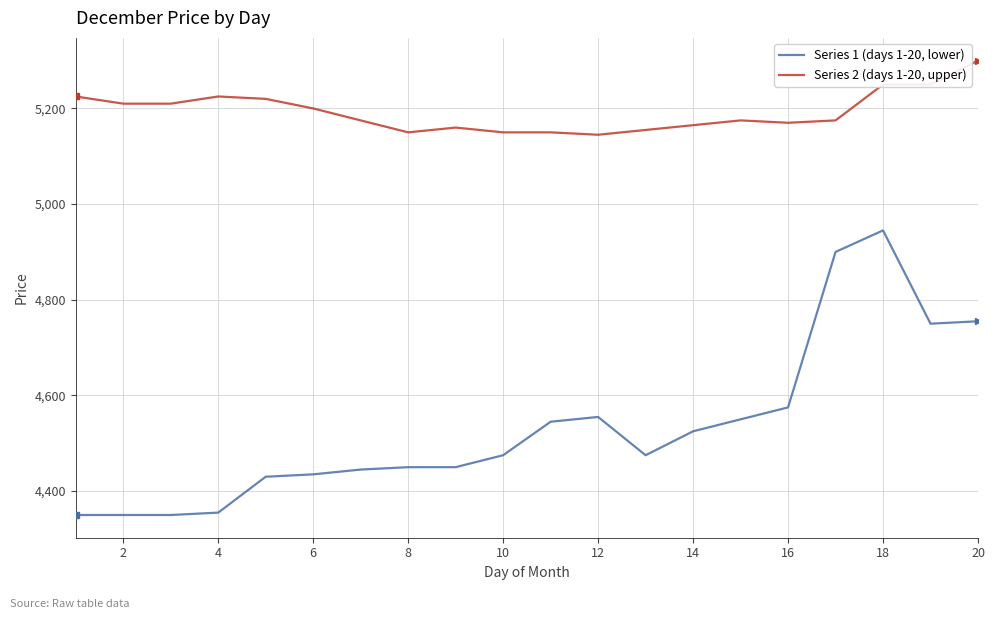

What is the minimum value shown in the chart?

4350